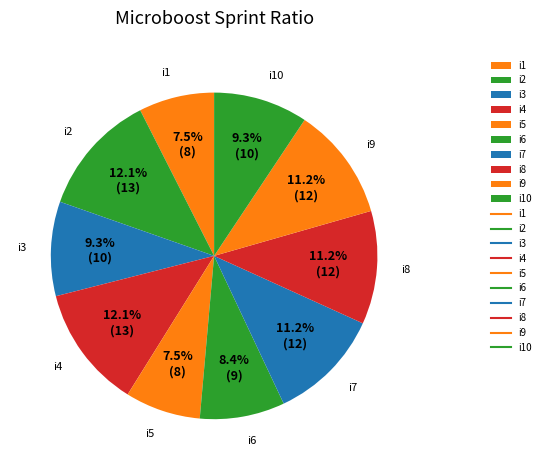

How much of the chart is everything except i8?

88.8%